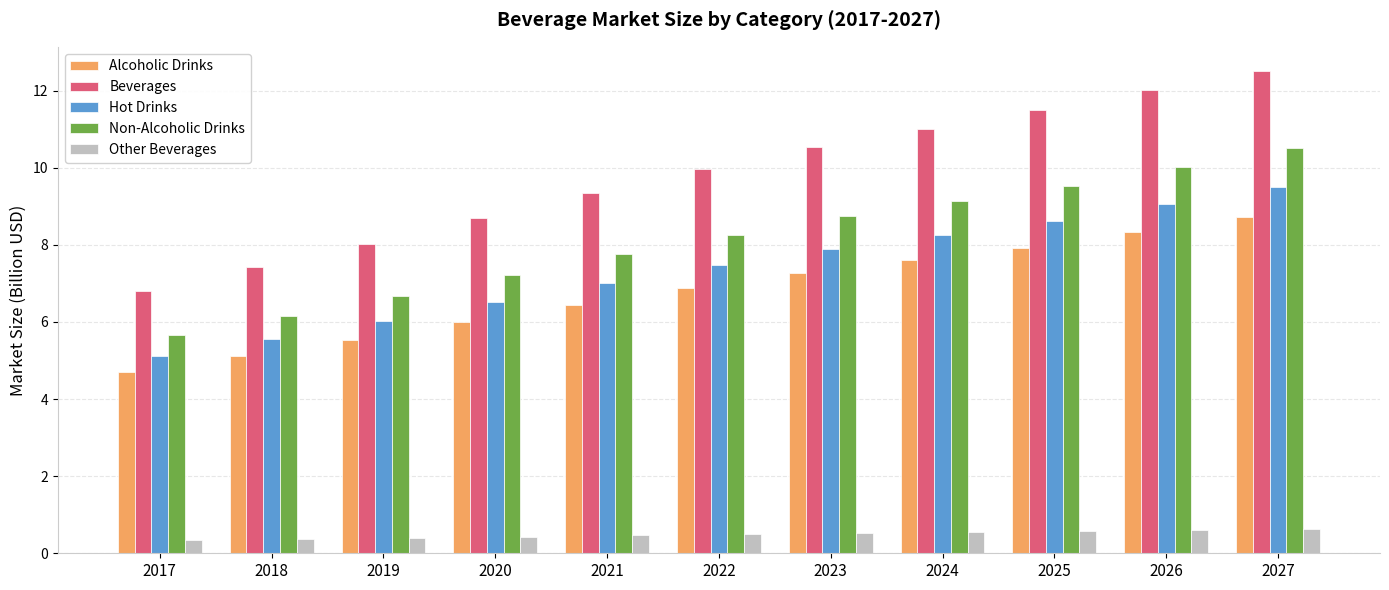

The Hot Drinks series shows 8.3 at 2024. True or false?

True